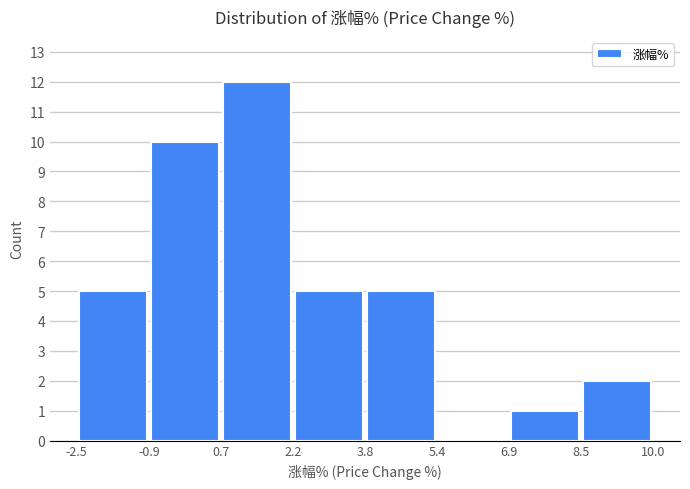

How tall is the bar that spans -2.5 to -0.9 on the x-axis? The values are not printed on the chart, so give them approximately, as read against the axis.

5